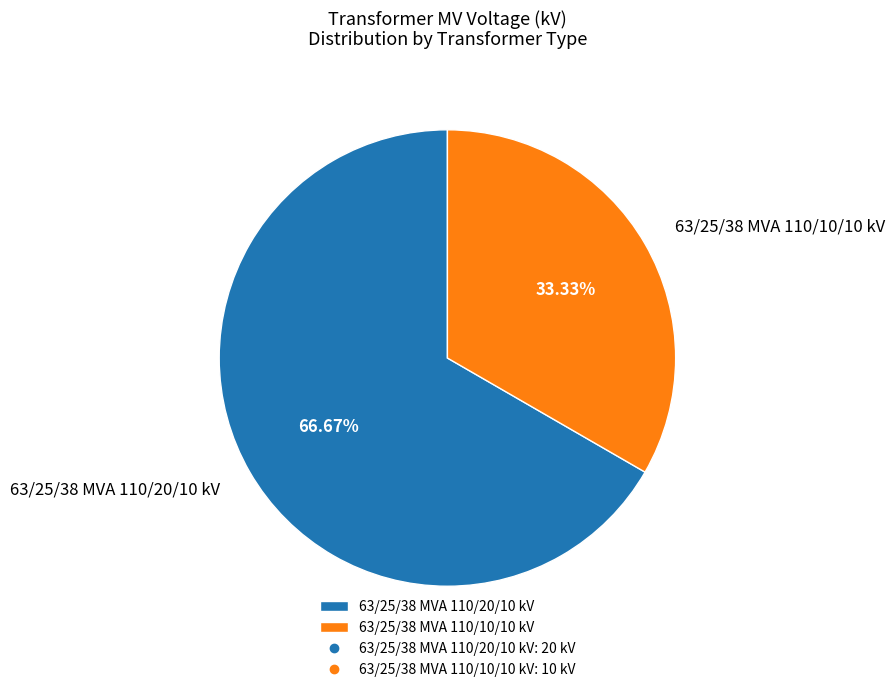

What is the largest slice in the pie chart?

63/25/38 MVA 110/20/10 kV